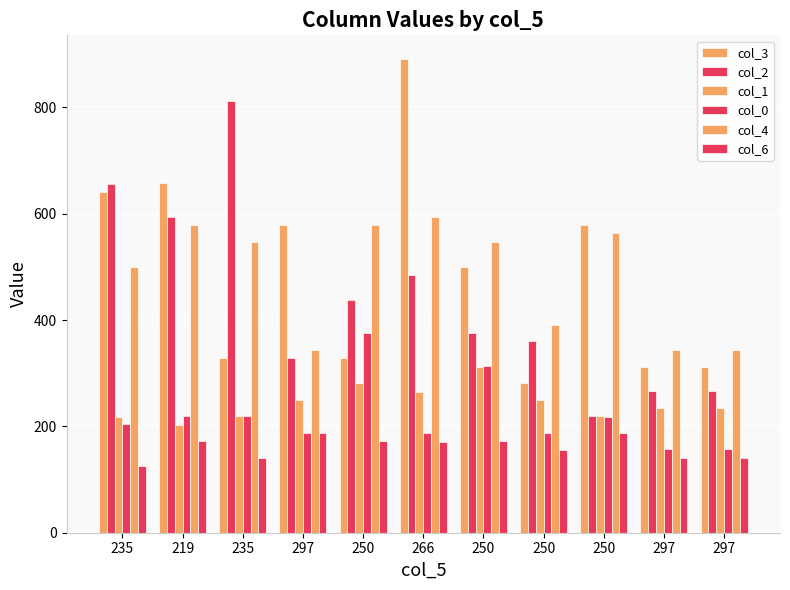

At how many categories does at least one series exceed 738?

2